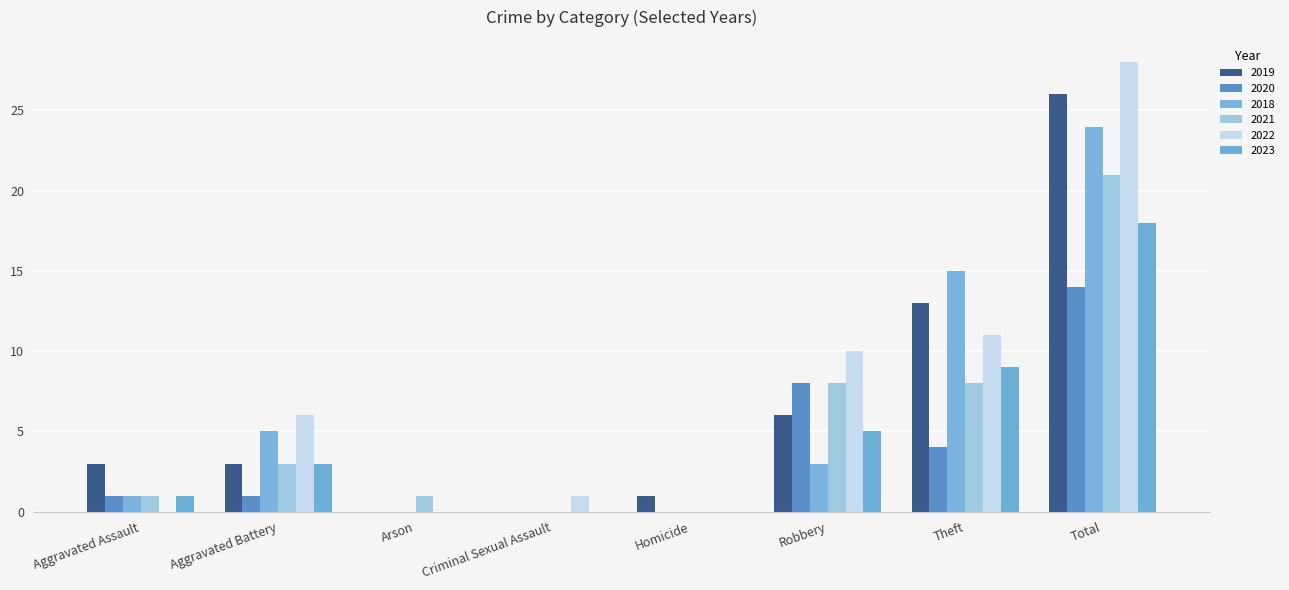

Reading left to right, transcribe all the data shown in this chart.

2019: Aggravated Assault=3	Aggravated Battery=3	Arson=0	Criminal Sexual Assault=0	Homicide=1	Robbery=6	Theft=13	Total=26
2020: Aggravated Assault=1	Aggravated Battery=1	Arson=0	Criminal Sexual Assault=0	Homicide=0	Robbery=8	Theft=4	Total=14
2018: Aggravated Assault=1	Aggravated Battery=5	Arson=0	Criminal Sexual Assault=0	Homicide=0	Robbery=3	Theft=15	Total=24
2021: Aggravated Assault=1	Aggravated Battery=3	Arson=1	Criminal Sexual Assault=0	Homicide=0	Robbery=8	Theft=8	Total=21
2022: Aggravated Assault=0	Aggravated Battery=6	Arson=0	Criminal Sexual Assault=1	Homicide=0	Robbery=10	Theft=11	Total=28
2023: Aggravated Assault=1	Aggravated Battery=3	Arson=0	Criminal Sexual Assault=0	Homicide=0	Robbery=5	Theft=9	Total=18